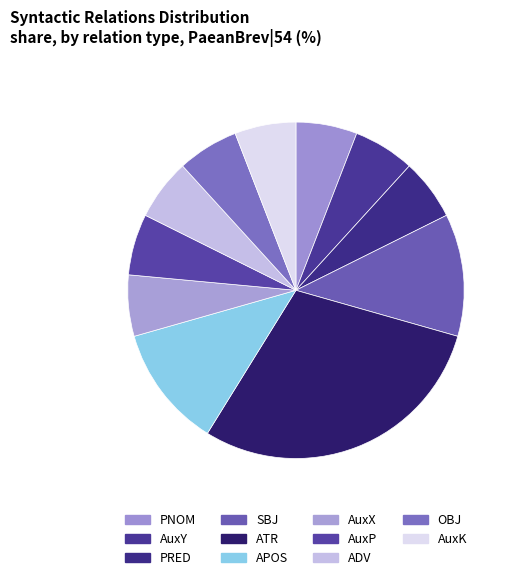

Which slice is the largest?

ATR